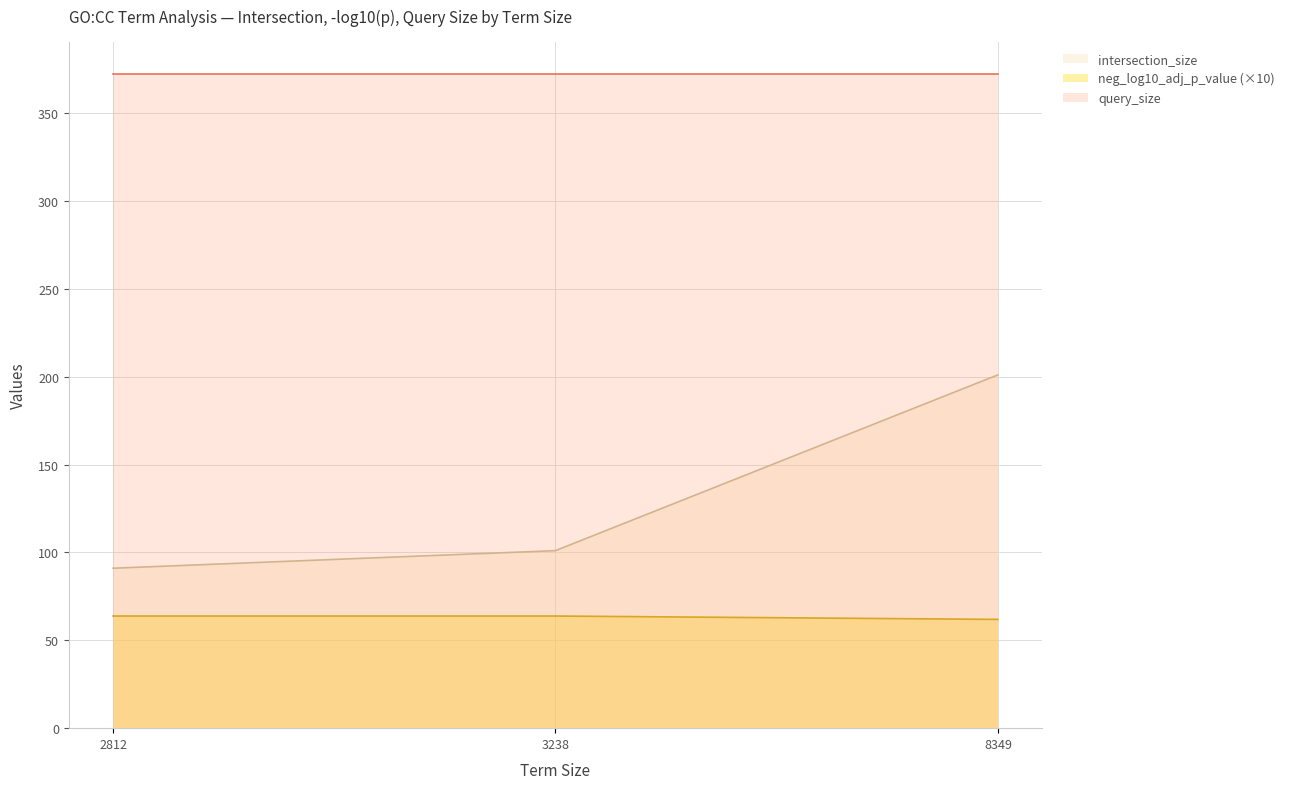

List the series in order of their overall mean, highest first.

query_size, intersection_size, neg_log10_adj_p_value (×10)